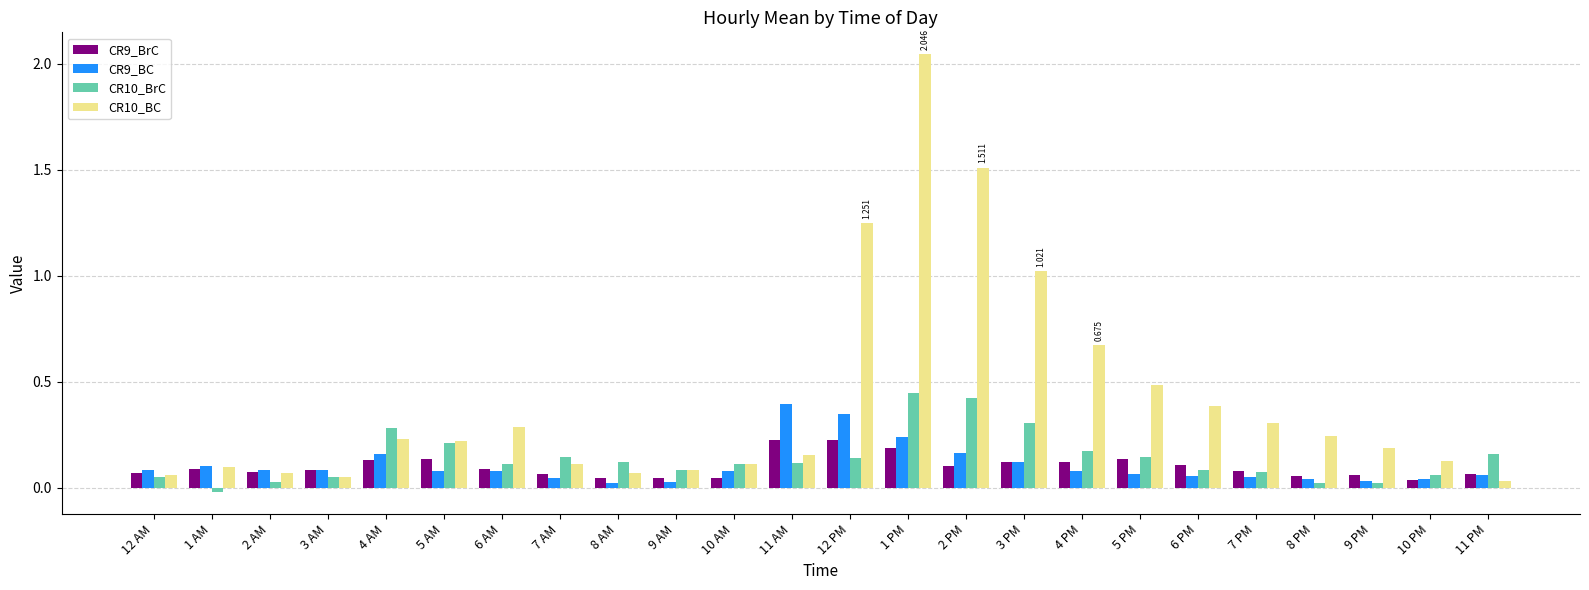

Between 4 PM and 1 AM, which is larger?

4 PM